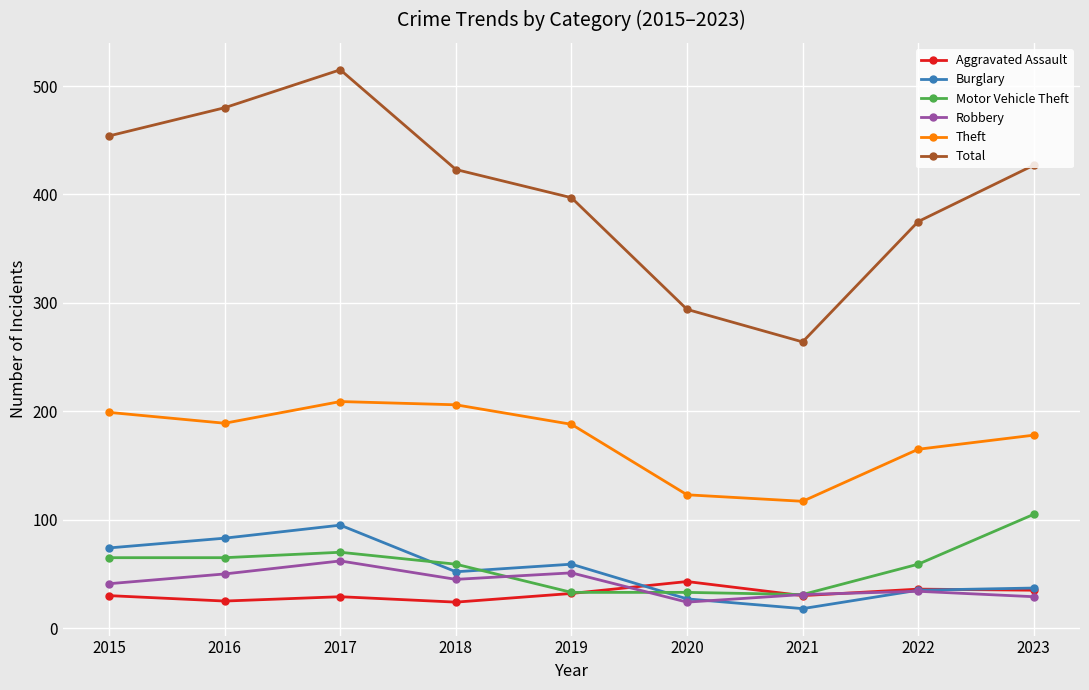

What value does the Theft series have at 2023, to the nearest 5?

180